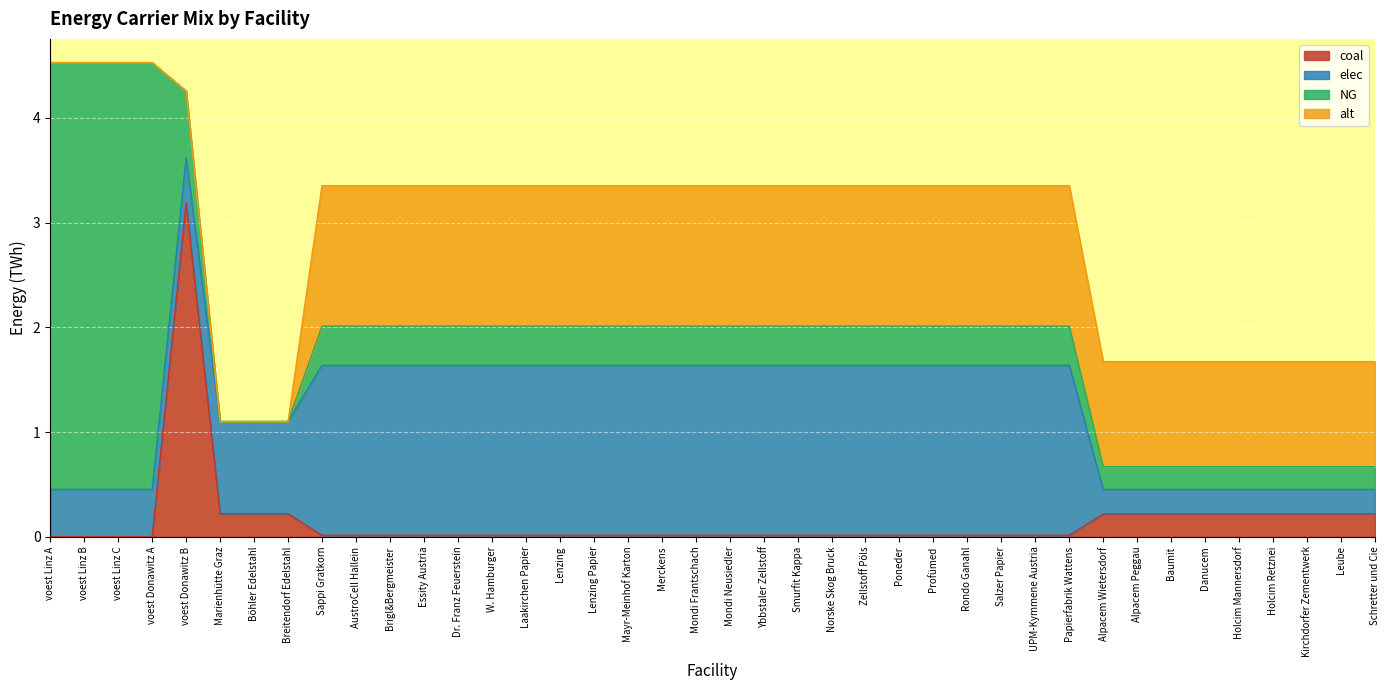

Reading right to left, transcribe all the data shown in this chart.

coal: Schretter und Cie=0.2	Leube=0.2	Kirchdorfer Zementwerk=0.2	Holcim Retznei=0.2	Holcim Mannersdorf=0.2	Danucem=0.2	Baumit=0.2	Alpacem Peggau=0.2	Alpacem Wietersdorf=0.2	Papierfabrik Wattens=0.0	UPM-Kymmene Austria=0.0	Salzer Papier=0.0	Rondo Ganahl=0.0	Profümed=0.0	Poneder=0.0	Zellstoff Pöls=0.0	Norske Skog Bruck=0.0	Smurfit Kappa=0.0	Ybbstaler Zellstoff=0.0	Mondi Neusiedler=0.0	Mondi Frantschach=0.0	Merckens=0.0	Mayr-Meinhof Karton=0.0	Lenzing Papier=0.0	Lenzing=0.0	Laakirchen Papier=0.0	W. Hamburger=0.0	Dr. Franz Feuerstein=0.0	Essity Austria=0.0	Brigl&Bergmeister=0.0	AustroCell Hallein=0.0	Sappi Gratkorn=0.0	Breitendorf Edelstahl=0.2	Böhler Edelstahl=0.2	Marienhütte Graz=0.2	voest Donawitz B=3.2	voest Donawitz A=0.0	voest Linz C=0.0	voest Linz B=0.0	voest Linz A=0.0
elec: Schretter und Cie=0.2	Leube=0.2	Kirchdorfer Zementwerk=0.2	Holcim Retznei=0.2	Holcim Mannersdorf=0.2	Danucem=0.2	Baumit=0.2	Alpacem Peggau=0.2	Alpacem Wietersdorf=0.2	Papierfabrik Wattens=1.6	UPM-Kymmene Austria=1.6	Salzer Papier=1.6	Rondo Ganahl=1.6	Profümed=1.6	Poneder=1.6	Zellstoff Pöls=1.6	Norske Skog Bruck=1.6	Smurfit Kappa=1.6	Ybbstaler Zellstoff=1.6	Mondi Neusiedler=1.6	Mondi Frantschach=1.6	Merckens=1.6	Mayr-Meinhof Karton=1.6	Lenzing Papier=1.6	Lenzing=1.6	Laakirchen Papier=1.6	W. Hamburger=1.6	Dr. Franz Feuerstein=1.6	Essity Austria=1.6	Brigl&Bergmeister=1.6	AustroCell Hallein=1.6	Sappi Gratkorn=1.6	Breitendorf Edelstahl=0.9	Böhler Edelstahl=0.9	Marienhütte Graz=0.9	voest Donawitz B=0.4	voest Donawitz A=0.5	voest Linz C=0.5	voest Linz B=0.5	voest Linz A=0.5
NG: Schretter und Cie=0.2	Leube=0.2	Kirchdorfer Zementwerk=0.2	Holcim Retznei=0.2	Holcim Mannersdorf=0.2	Danucem=0.2	Baumit=0.2	Alpacem Peggau=0.2	Alpacem Wietersdorf=0.2	Papierfabrik Wattens=0.4	UPM-Kymmene Austria=0.4	Salzer Papier=0.4	Rondo Ganahl=0.4	Profümed=0.4	Poneder=0.4	Zellstoff Pöls=0.4	Norske Skog Bruck=0.4	Smurfit Kappa=0.4	Ybbstaler Zellstoff=0.4	Mondi Neusiedler=0.4	Mondi Frantschach=0.4	Merckens=0.4	Mayr-Meinhof Karton=0.4	Lenzing Papier=0.4	Lenzing=0.4	Laakirchen Papier=0.4	W. Hamburger=0.4	Dr. Franz Feuerstein=0.4	Essity Austria=0.4	Brigl&Bergmeister=0.4	AustroCell Hallein=0.4	Sappi Gratkorn=0.4	Breitendorf Edelstahl=0.0	Böhler Edelstahl=0.0	Marienhütte Graz=0.0	voest Donawitz B=0.6	voest Donawitz A=4.1	voest Linz C=4.1	voest Linz B=4.1	voest Linz A=4.1
alt: Schretter und Cie=1.0	Leube=1.0	Kirchdorfer Zementwerk=1.0	Holcim Retznei=1.0	Holcim Mannersdorf=1.0	Danucem=1.0	Baumit=1.0	Alpacem Peggau=1.0	Alpacem Wietersdorf=1.0	Papierfabrik Wattens=1.3	UPM-Kymmene Austria=1.3	Salzer Papier=1.3	Rondo Ganahl=1.3	Profümed=1.3	Poneder=1.3	Zellstoff Pöls=1.3	Norske Skog Bruck=1.3	Smurfit Kappa=1.3	Ybbstaler Zellstoff=1.3	Mondi Neusiedler=1.3	Mondi Frantschach=1.3	Merckens=1.3	Mayr-Meinhof Karton=1.3	Lenzing Papier=1.3	Lenzing=1.3	Laakirchen Papier=1.3	W. Hamburger=1.3	Dr. Franz Feuerstein=1.3	Essity Austria=1.3	Brigl&Bergmeister=1.3	AustroCell Hallein=1.3	Sappi Gratkorn=1.3	Breitendorf Edelstahl=0.0	Böhler Edelstahl=0.0	Marienhütte Graz=0.0	voest Donawitz B=0.0	voest Donawitz A=0.0	voest Linz C=0.0	voest Linz B=0.0	voest Linz A=0.0